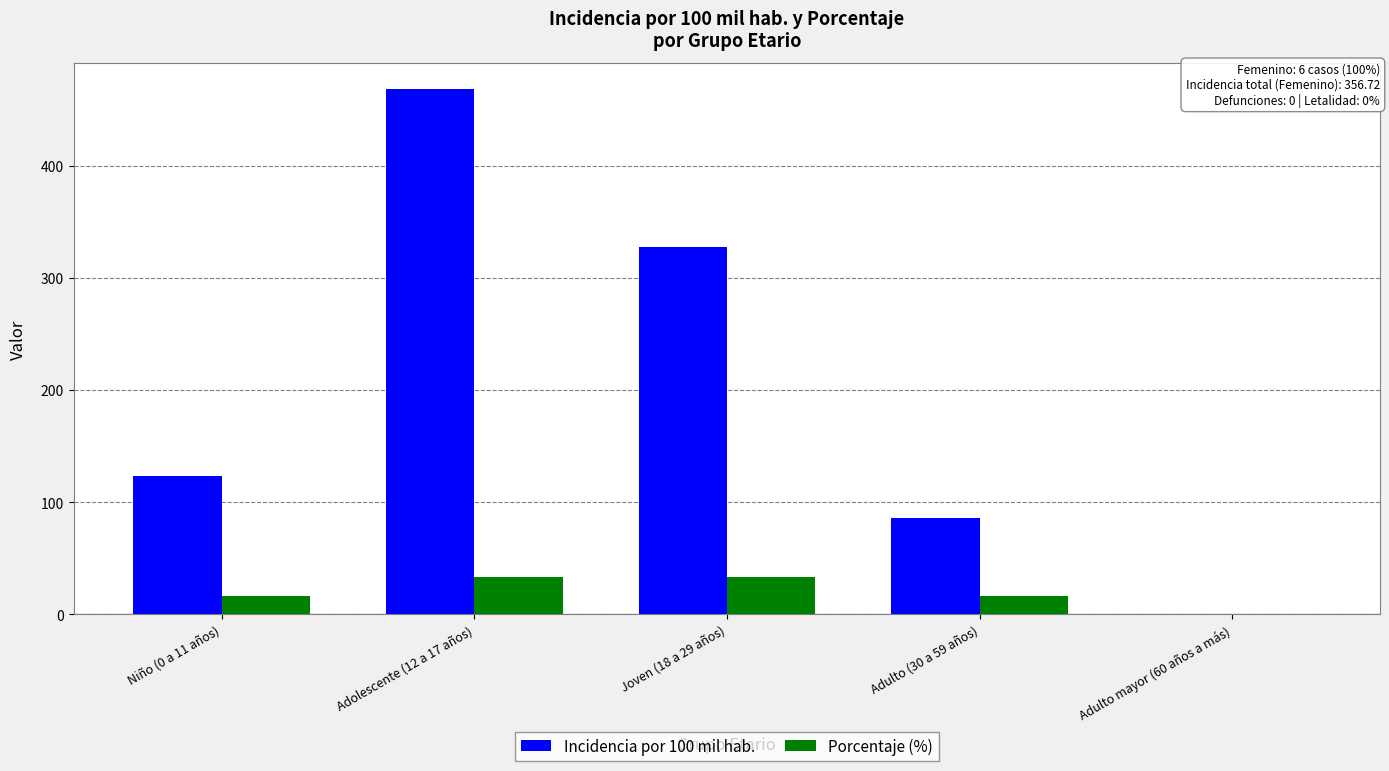

Are the bars horizontal?

No